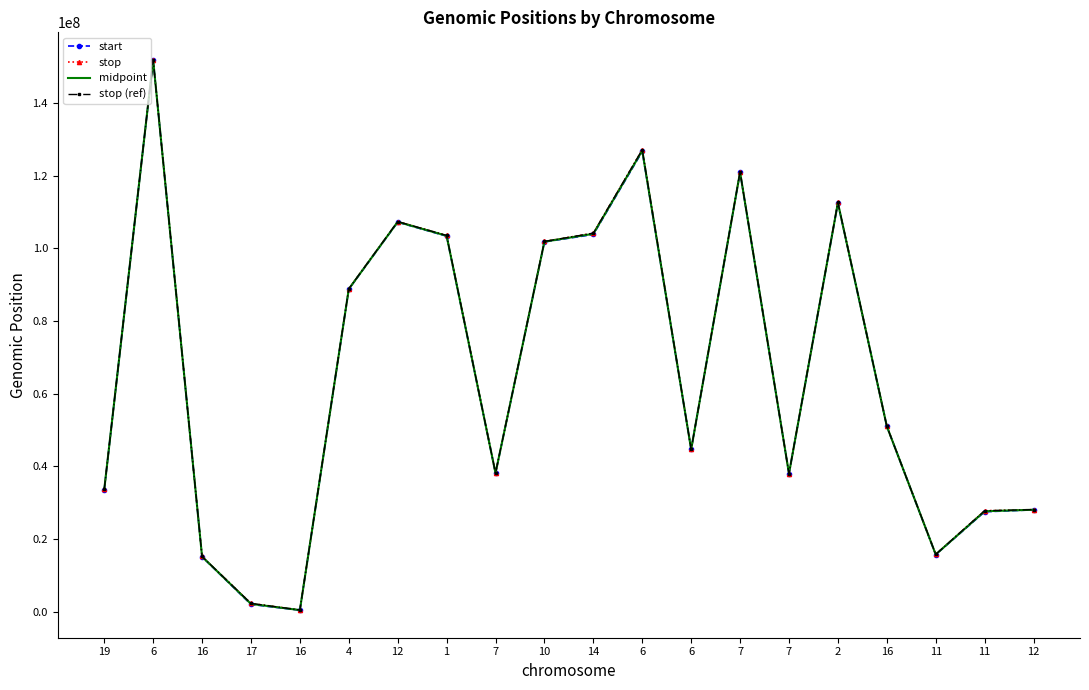

At which label is stop (ref) closest to 76164996?

4